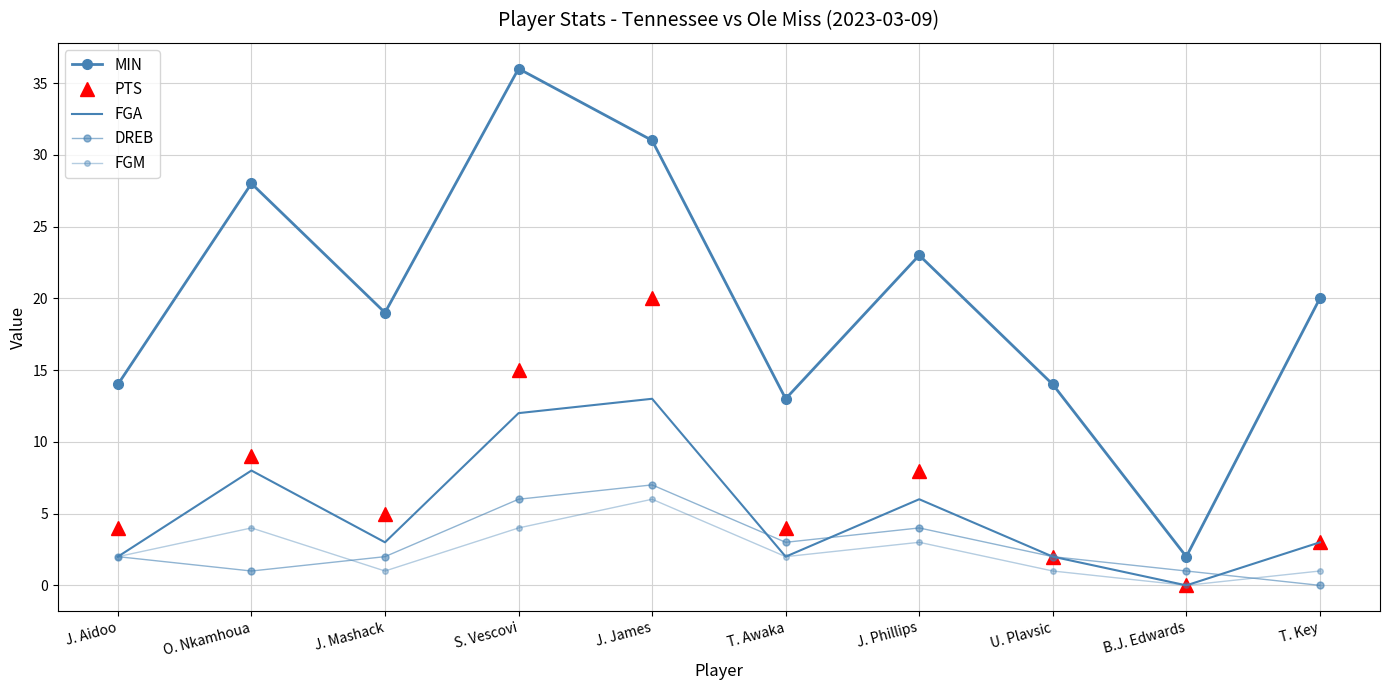

Is the value of FGA at U. Plavsic greater than the value of MIN at J. Mashack?

No